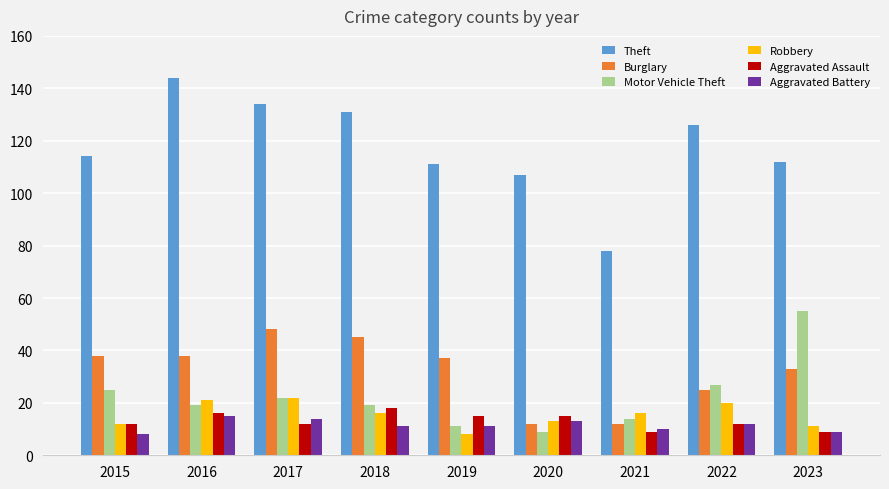

What is the value of the Aggravated Assault bar at the 6th from the left?

15